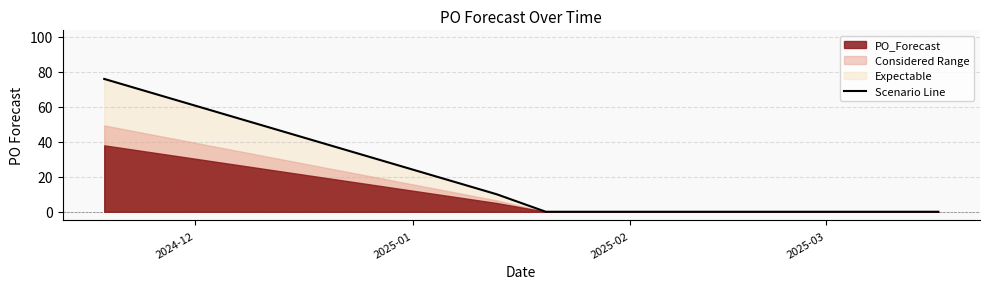

Which label corresponds to the smallest value in the chart?

2025-02